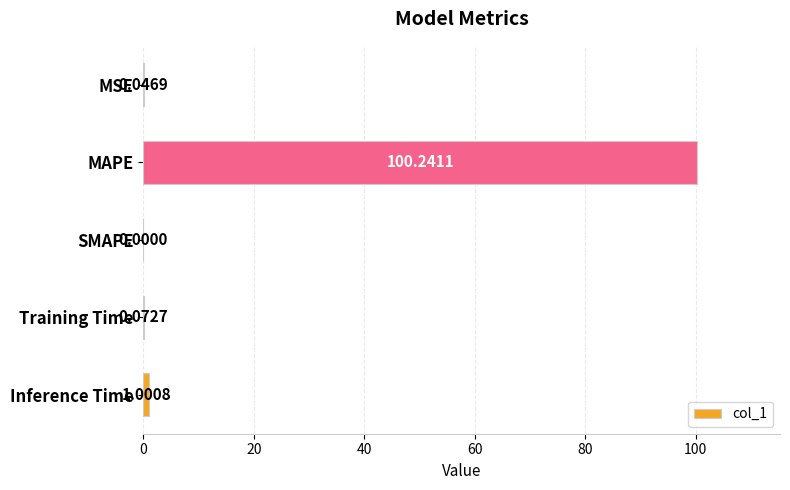

What is the sum of all values?

101.4